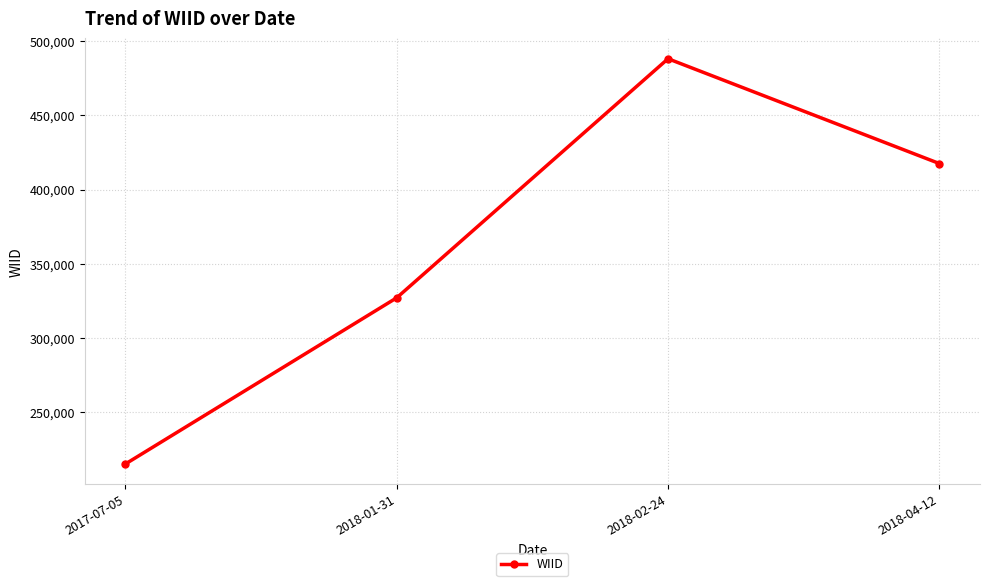

What is the value of the 2nd point from the left?

327175